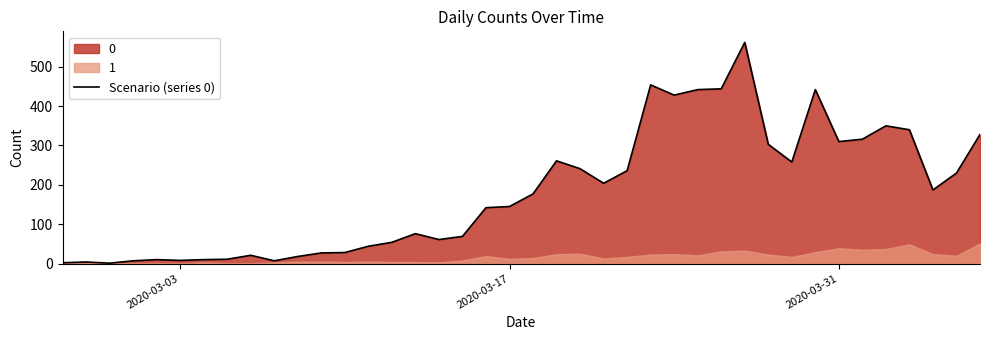

The value at 2020-03-03 is 8. True or false?

True